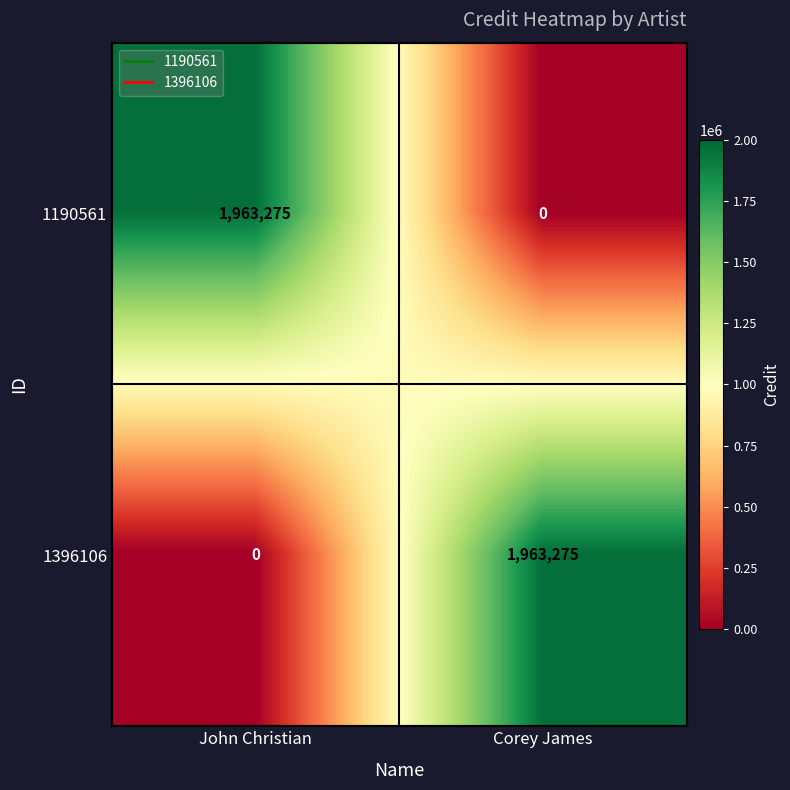

Rank the categories by 1190561 value from highest to lowest.

John Christian, Corey James